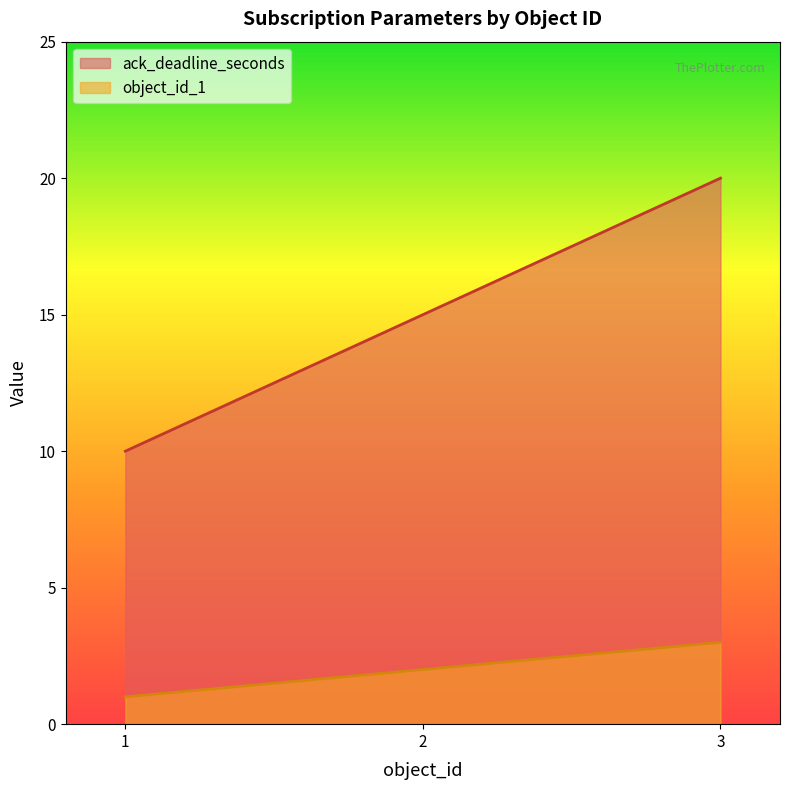

Rank the series at 3 from highest to lowest value.

ack_deadline_seconds, object_id_1